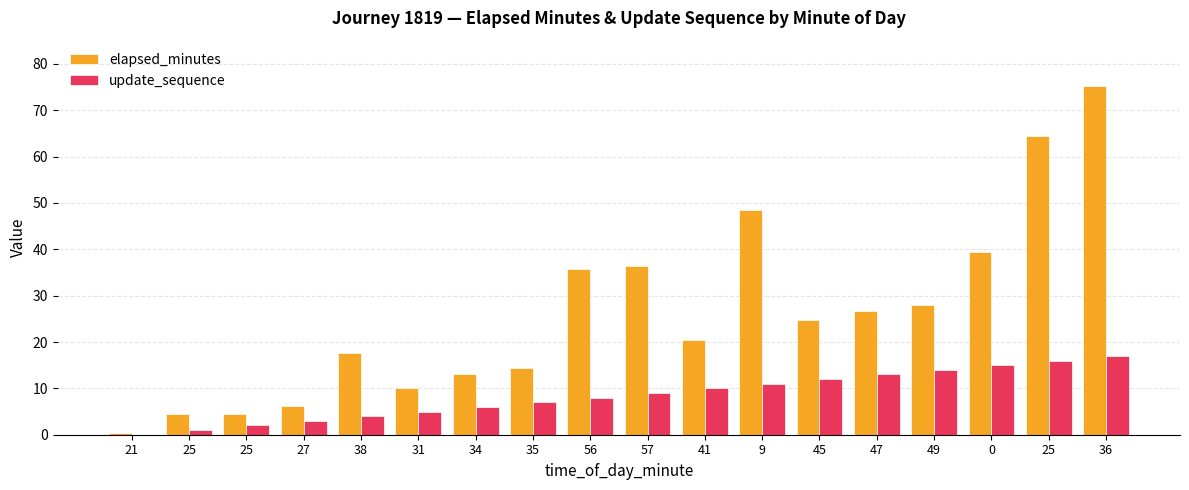

Does the chart contain stacked bars?

No